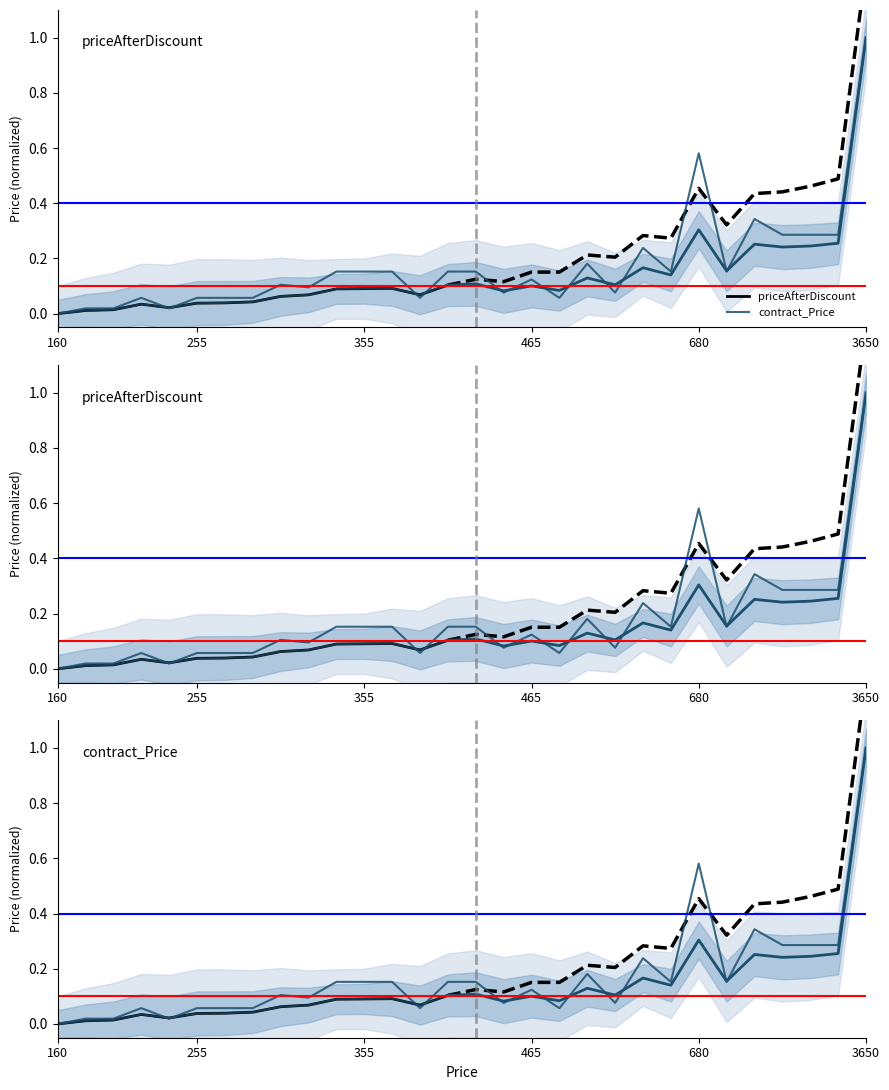

List the labels in order of value, largest first.

3650, 680, 860, 915, 935, 990, 600, 510, 350, 355, 360, 425, 450, 625, 705, 465, 295, 345, 460, 580, 235, 255, 260, 280, 420, 505, 185, 200, 240, 160